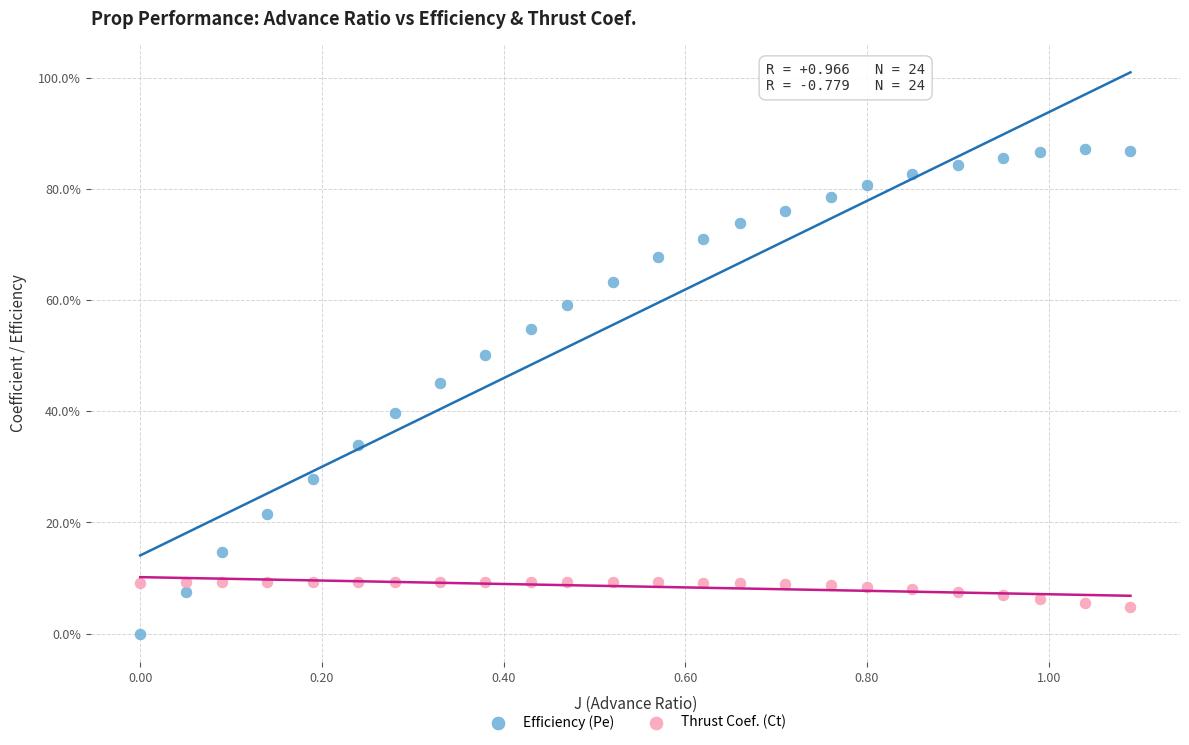

Which series reaches the minimum Y coordinate?

Efficiency (Pe)